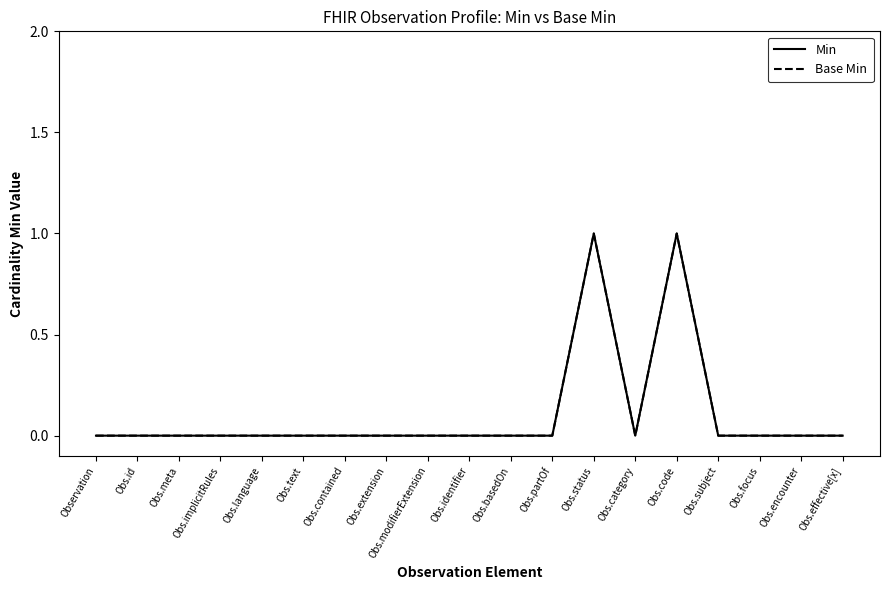

Where is the first local minimum for Min?

Obs.category